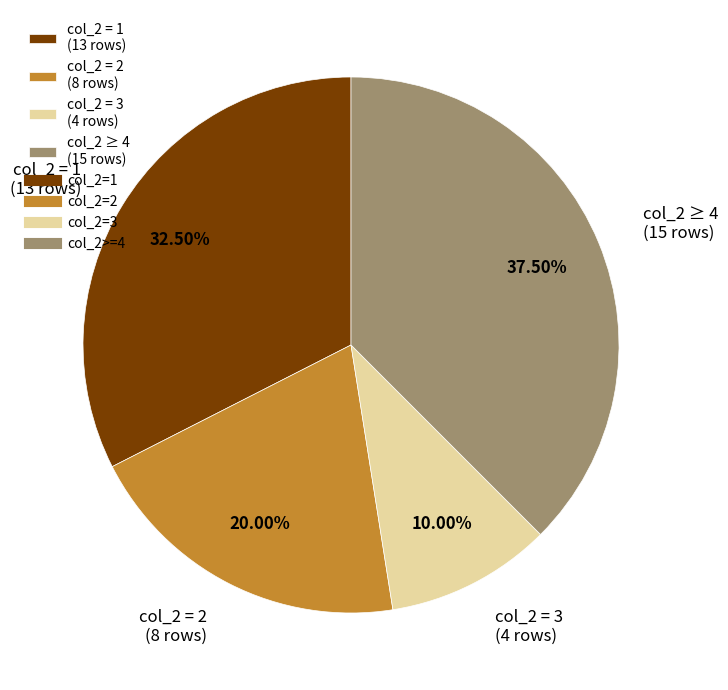

Rank the categories by value from highest to lowest.

col_2 ≥ 4 (15 rows), col_2 = 1 (13 rows), col_2 = 2 (8 rows), col_2 = 3 (4 rows)